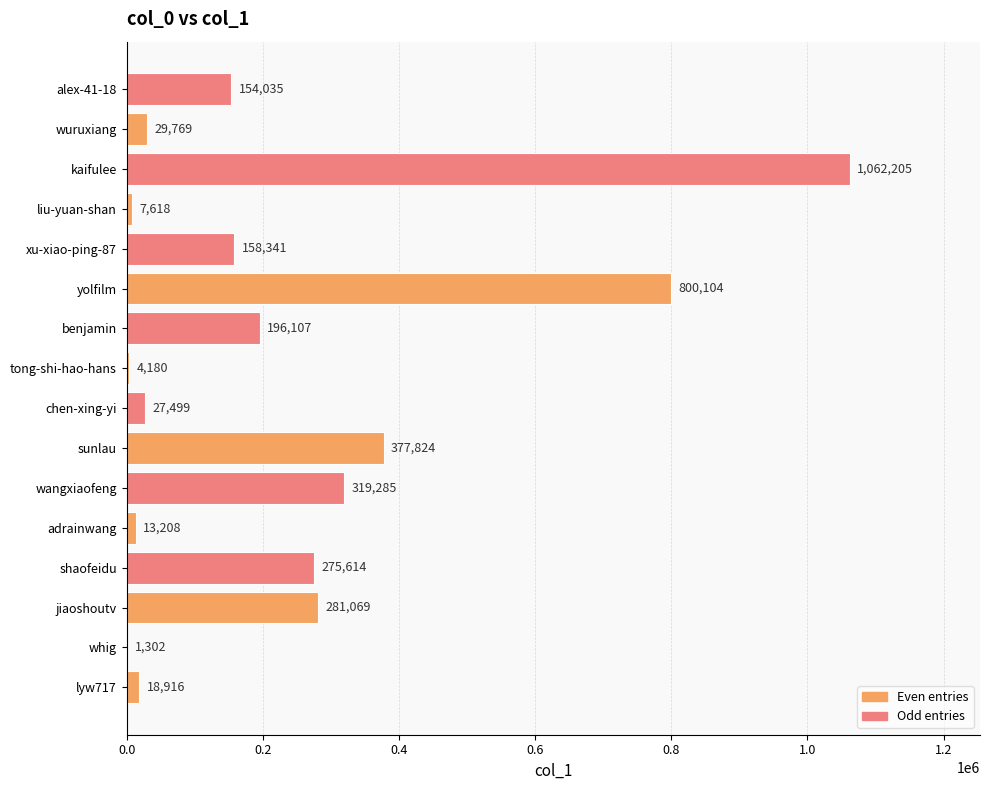

What is the change in value from sunlau to chen-xing-yi?

-350325